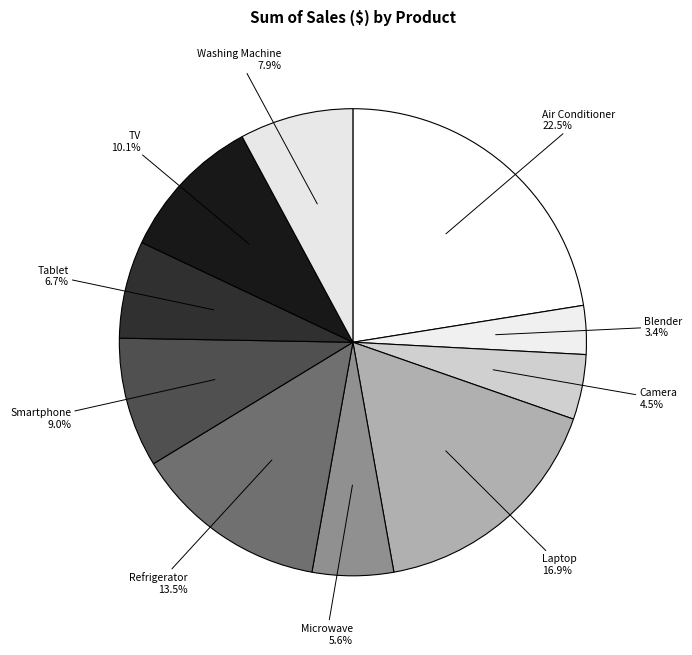

How many segments does this pie chart have?

10